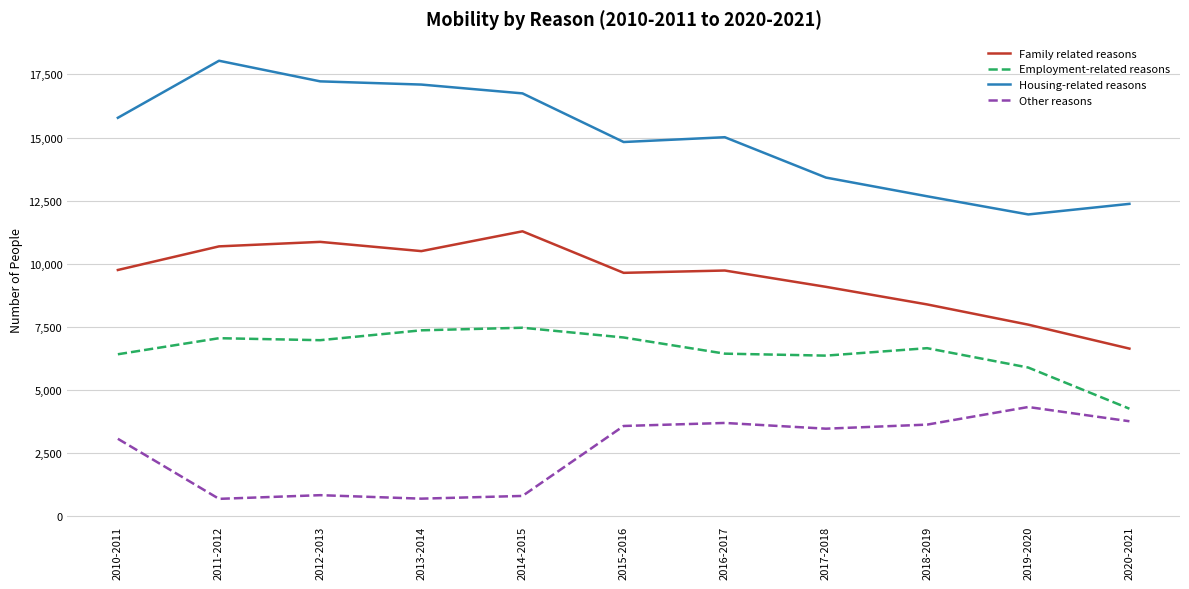

At which label does Family related reasons reach its peak?

2014-2015